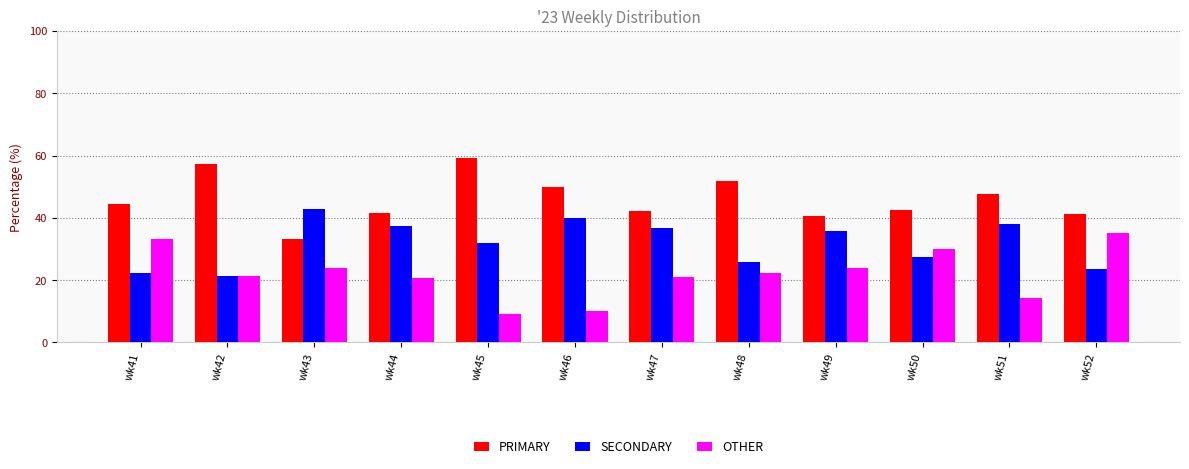

What is the difference between the maximum and minimum values in the SECONDARY series?

21.4